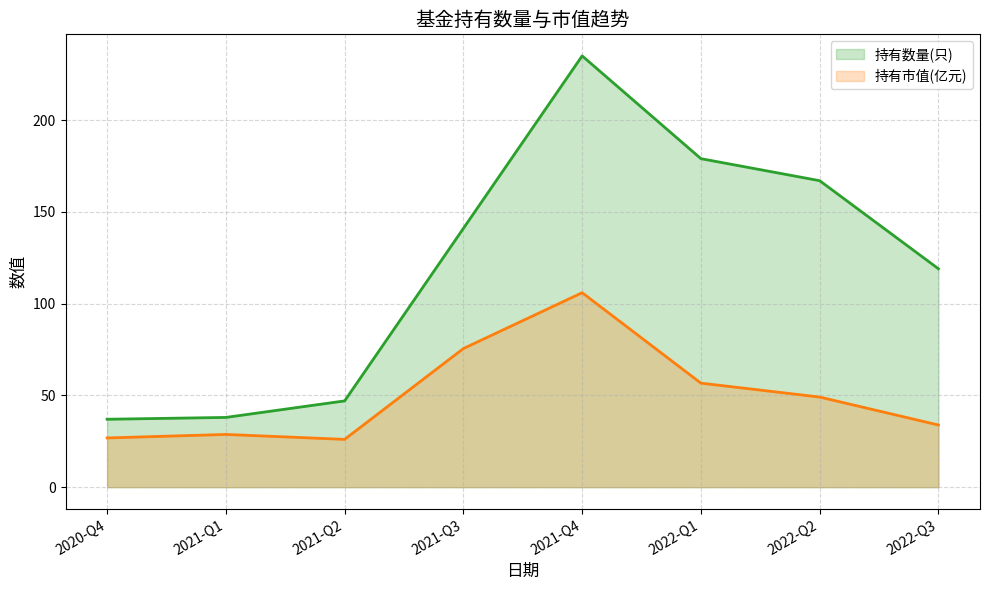

At which category does the chart reach its minimum across all series?

2021-Q2